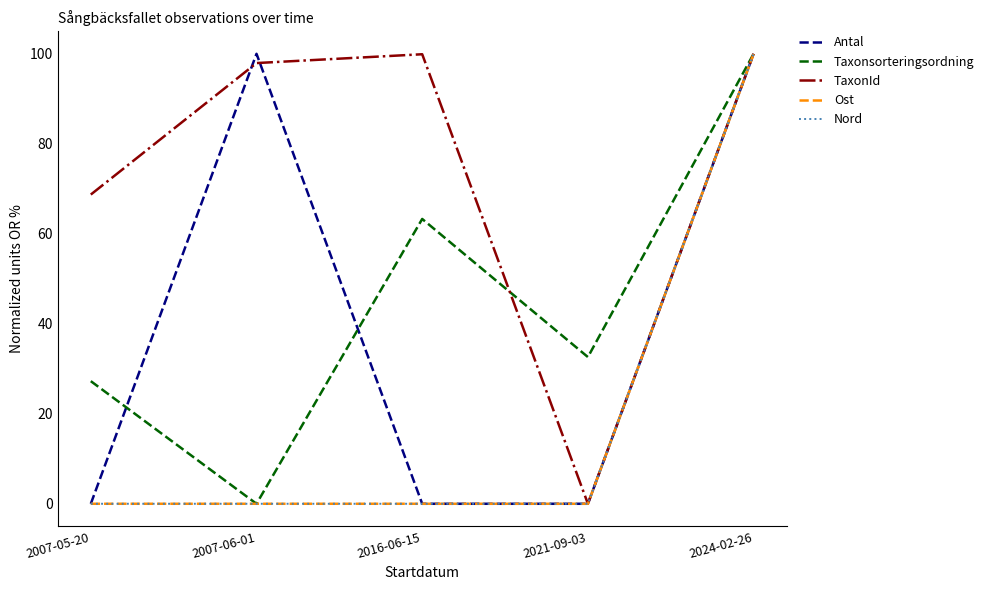

True or false: Nord has a value of 0.0 at 2021-09-03.

True